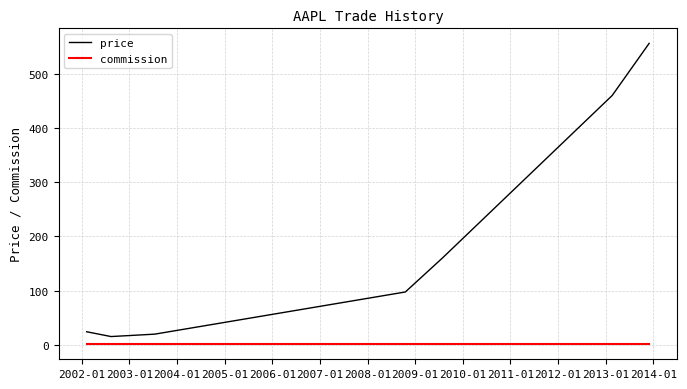

True or false: commission and price cross at least once.

False